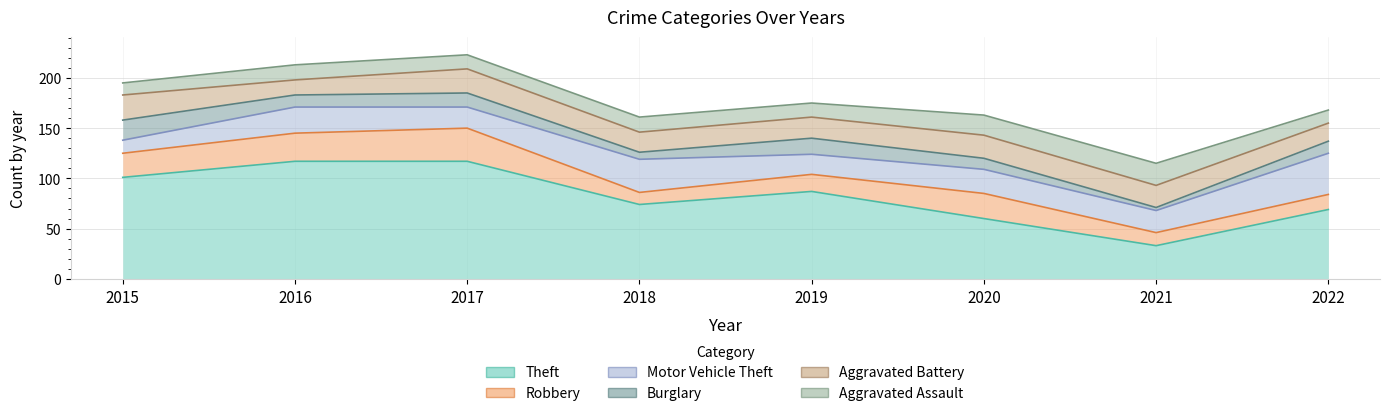

Which series has the widest spread of values?

Theft